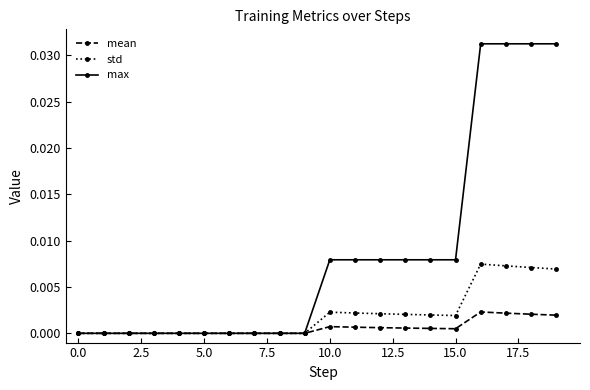

Which series has the largest range (max minus min)?

max